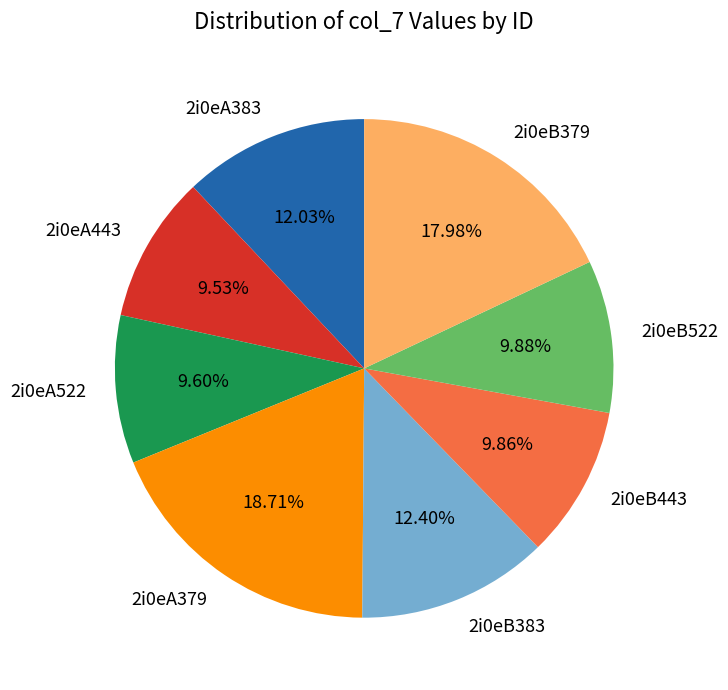

True or false: 2i0eB443 accounts for 10% of the total.

True